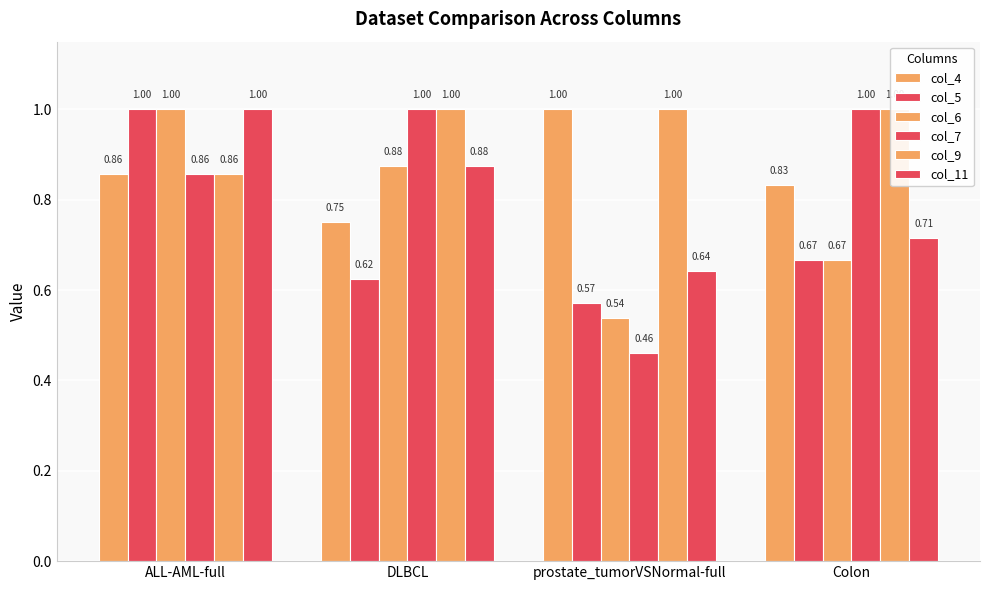

Which series changed the most between ALL-AML-full and DLBCL?

col_5